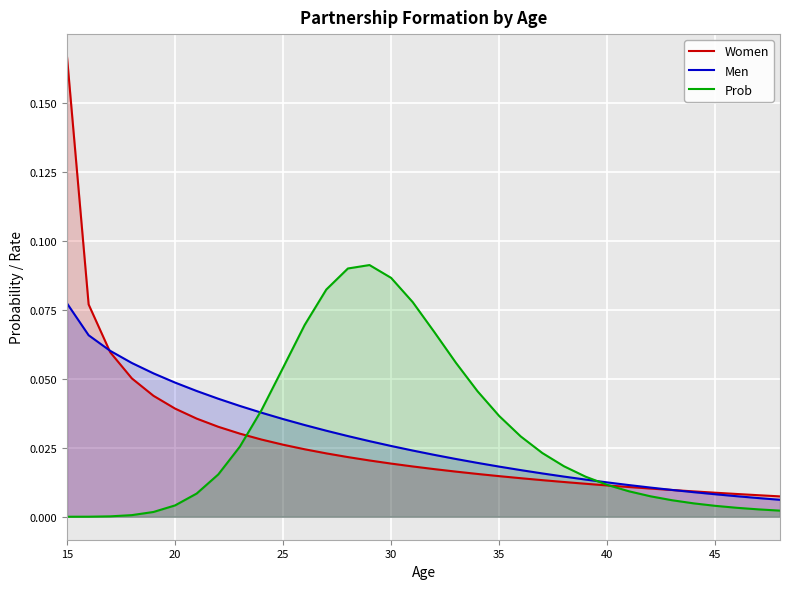

What are all the series names shown in the legend?

Women, Men, Prob